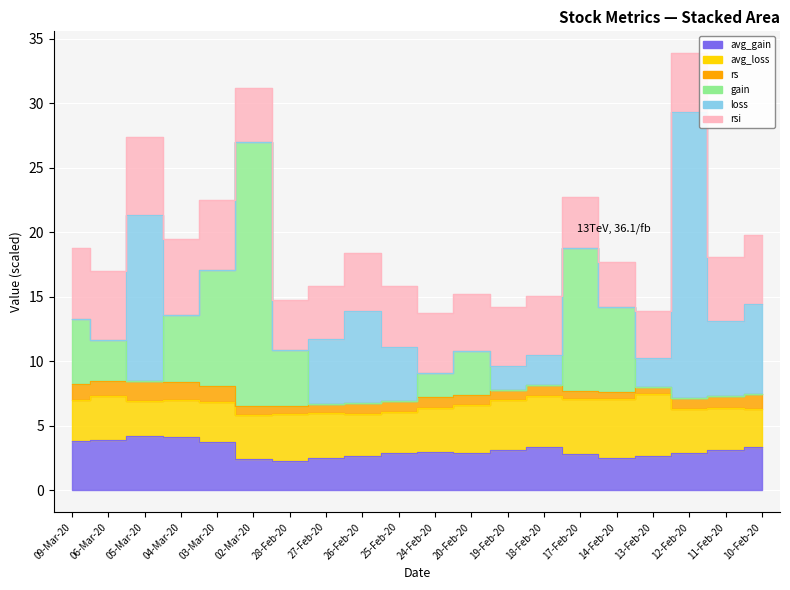

True or false: gain and rs cross at least once.

False